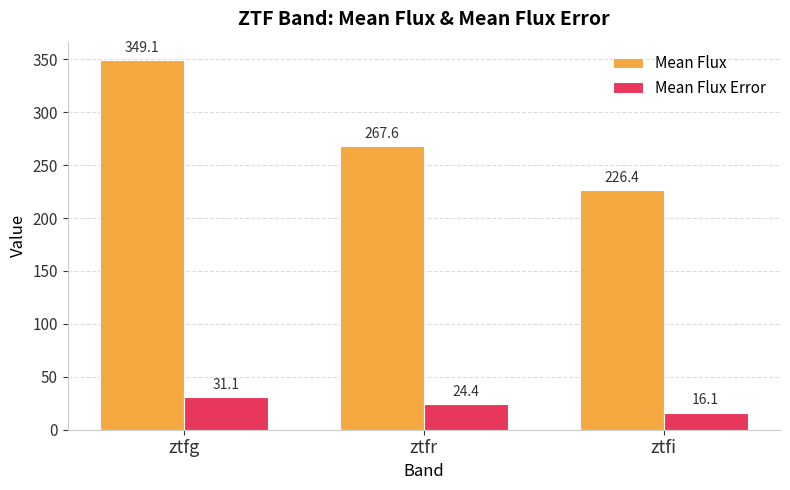

Which label corresponds to the smallest value in the chart?

ztfi